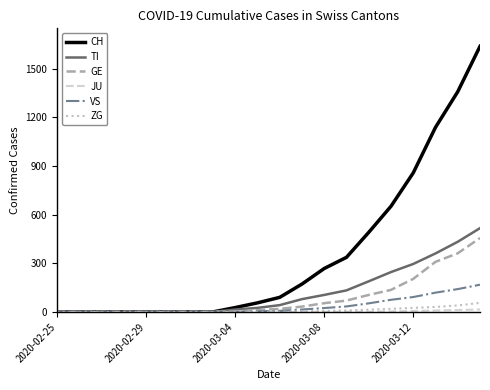

Which series has the largest range (max minus min)?

CH